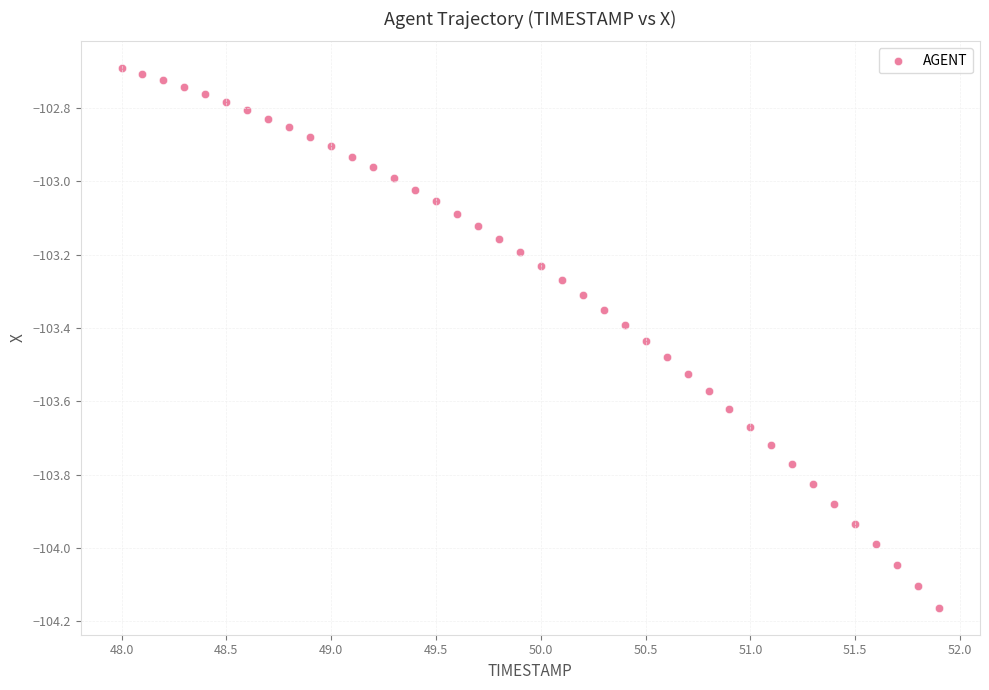

What is the range of Y values (max minus min)?

1.5